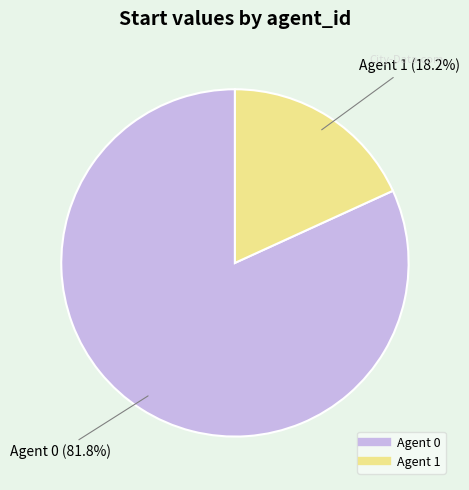

Does any single category account for the majority?

Yes